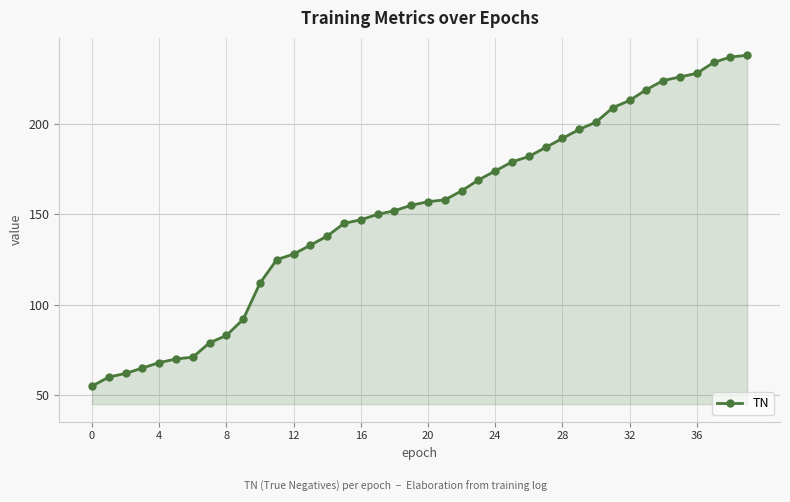

What is the greatest value displayed?

238